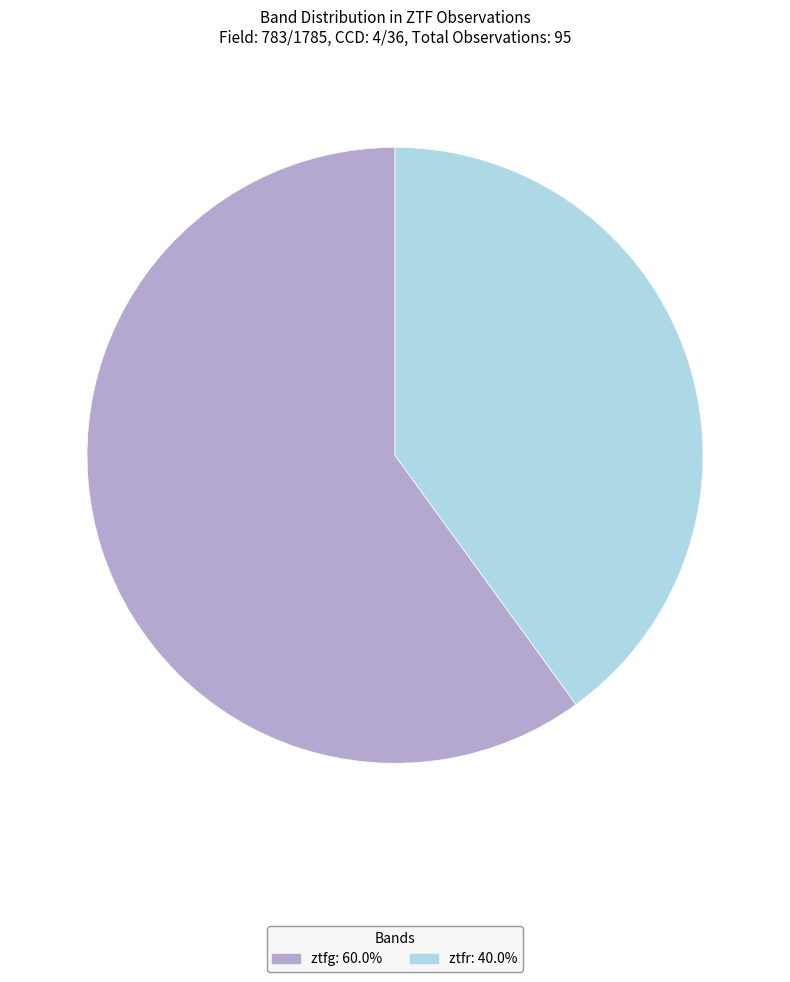

The ztfr slice represents 47% of the pie. True or false?

False